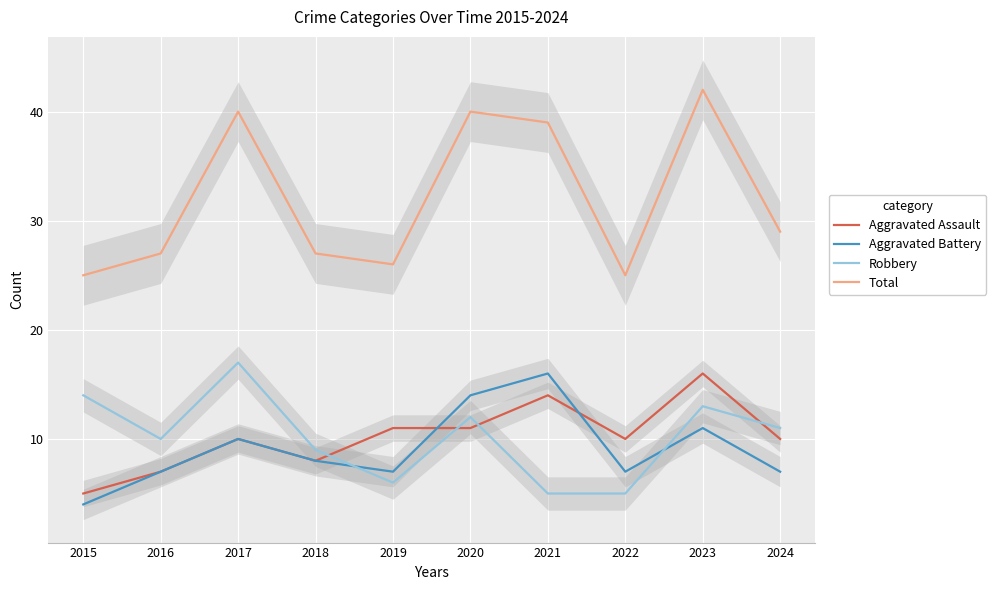

The Total series shows 26 at 2019. True or false?

True